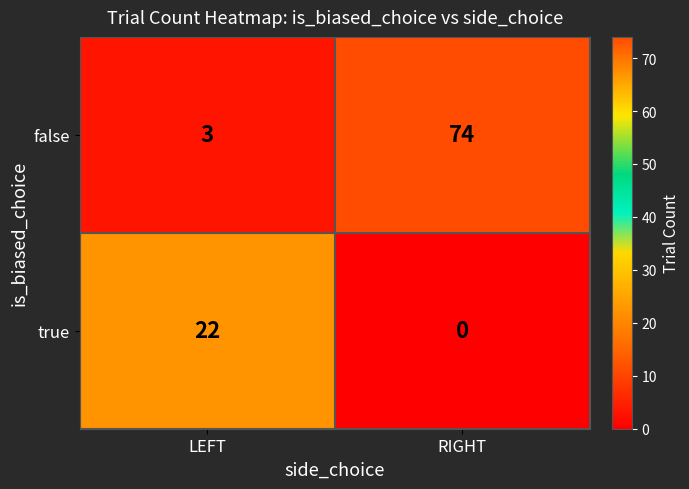

Reading right to left, what are all the values shown in this chart?

false: 74	3
true: 0	22